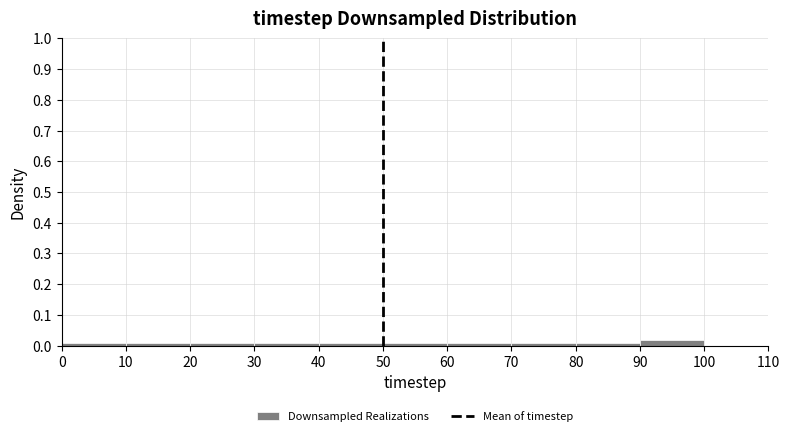

What is the height of the bar covering 90 to 100 on the x-axis? The values are not printed on the chart, so give them approximately, as read against the axis.

0.02